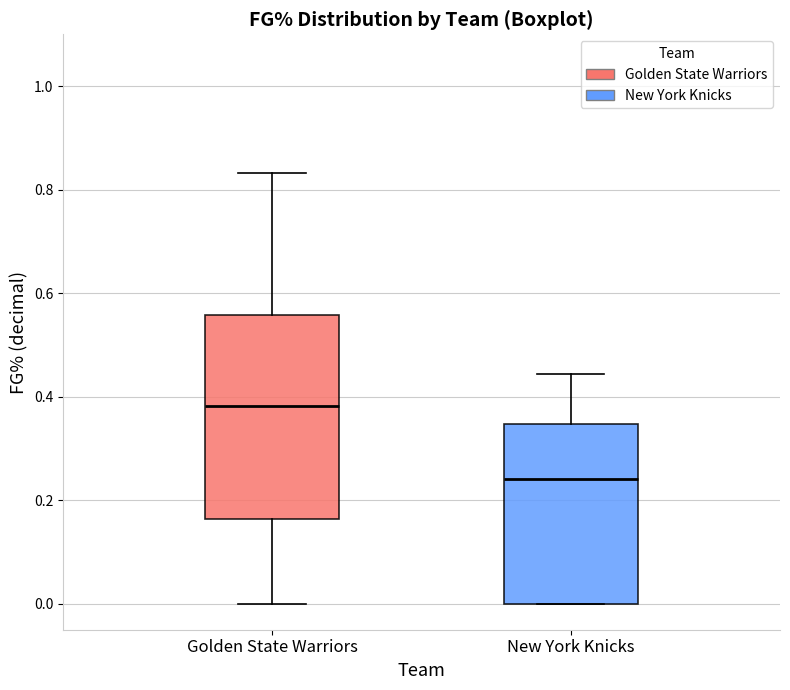

Where does the lower whisker of the box for Golden State Warriors end on the y-axis? The values are not printed on the chart, so give them approximately, as read against the axis.

0.00